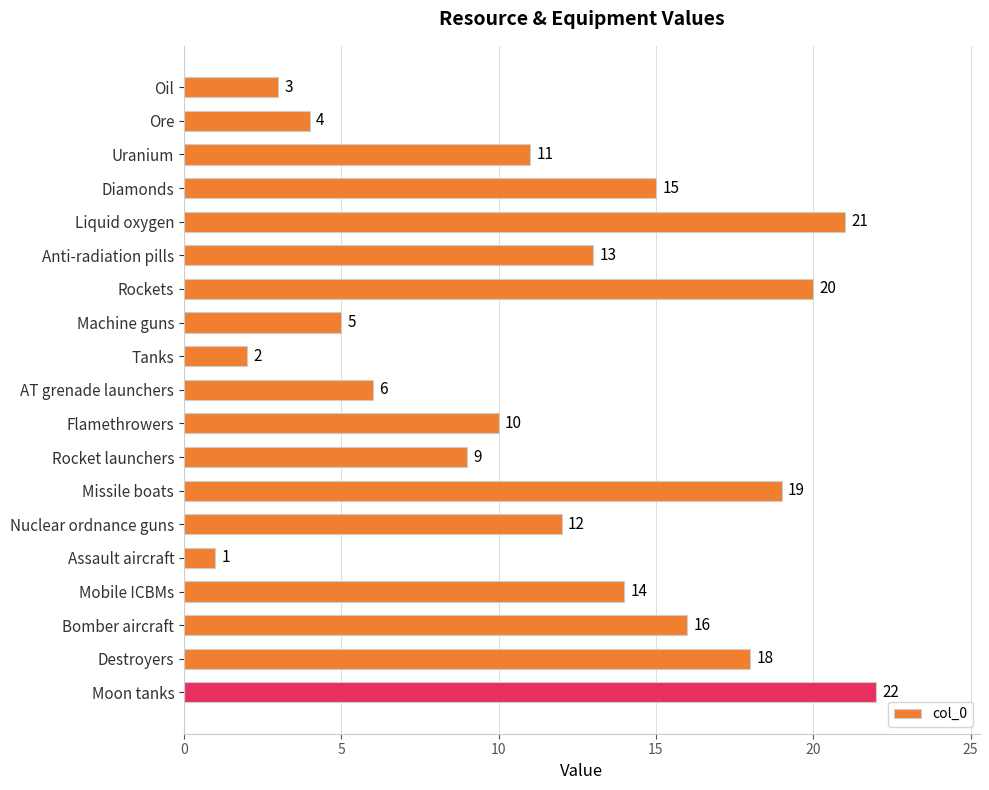

What is the label of the 12th bar from the bottom?

Machine guns